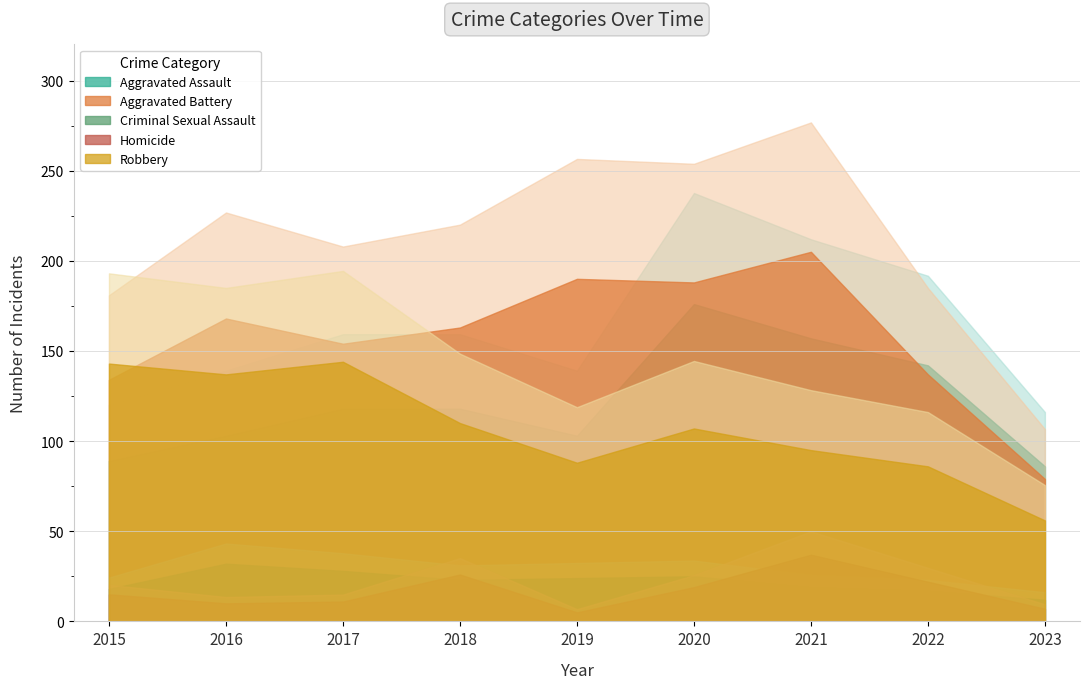

The Homicide series shows 1 at 2023. True or false?

False